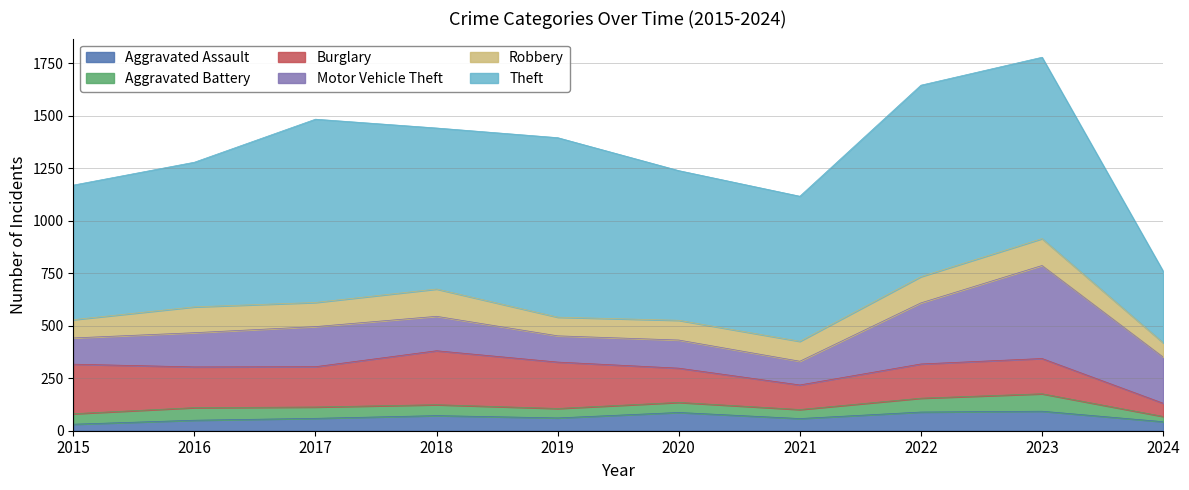

Rank the categories by Burglary value from highest to lowest.

2018, 2015, 2019, 2016, 2017, 2023, 2020, 2022, 2021, 2024